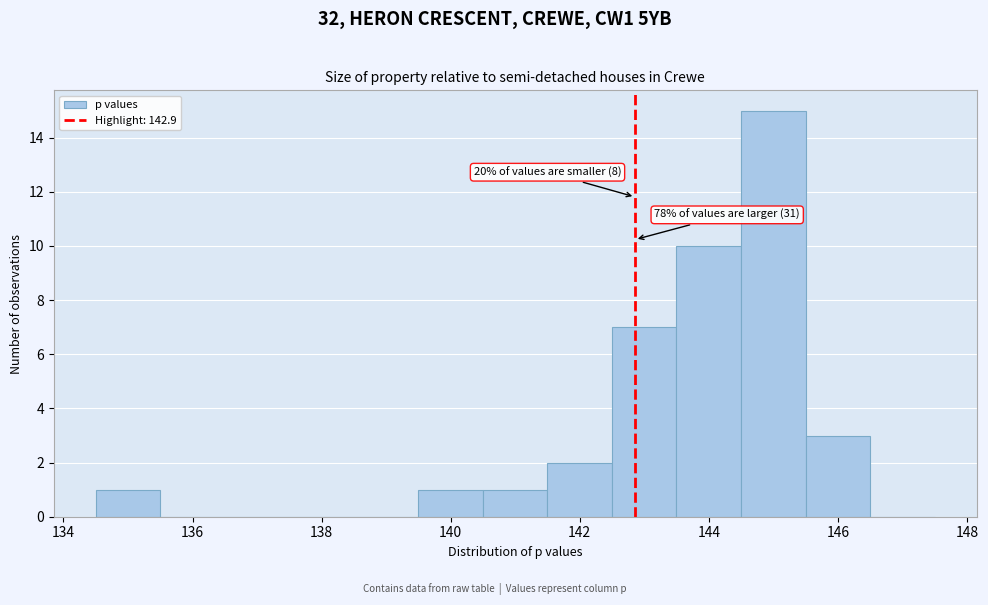

Over which range of the x-axis is the bar tallest?

144.5 to 145.5